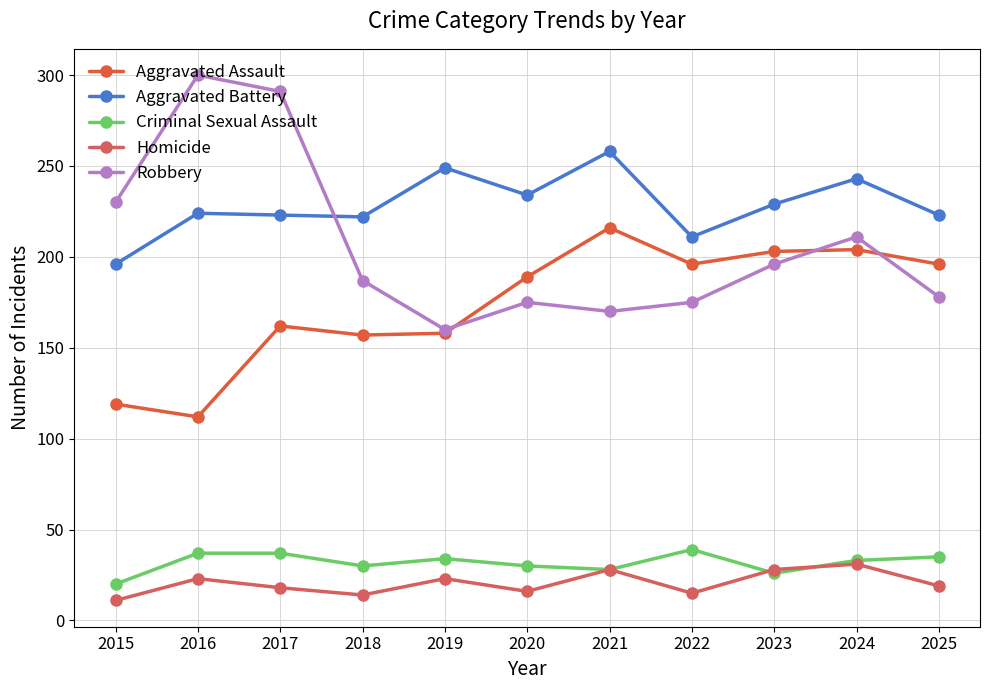

At which category is the sum across all series the highest?

2017